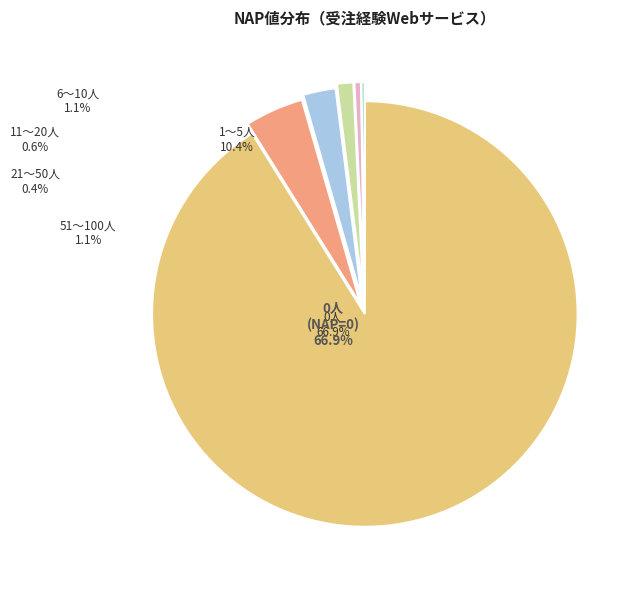

The 2 (NAP=2) slice represents 1% of the pie. True or false?

False